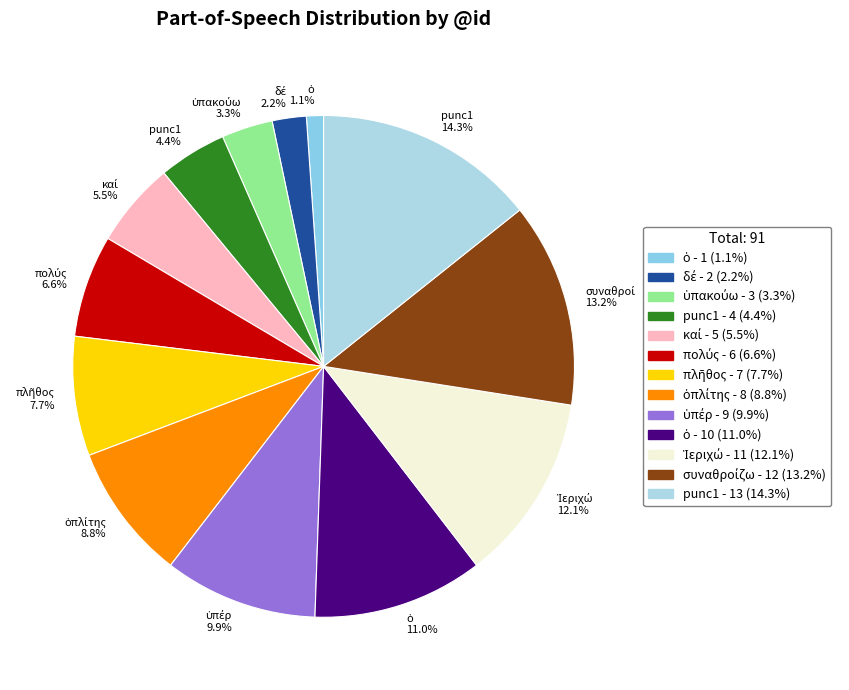

What is the largest slice in the pie chart?

punc1 14.3%